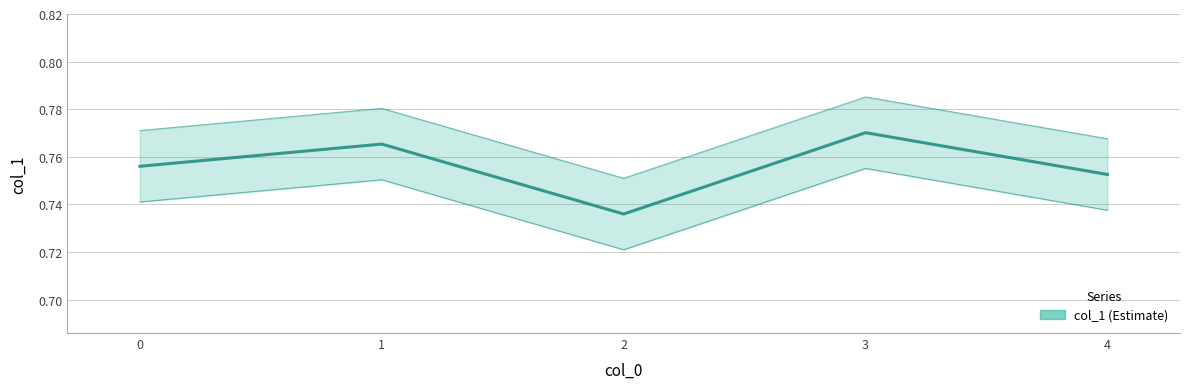

What is the sum of all values?

3.8